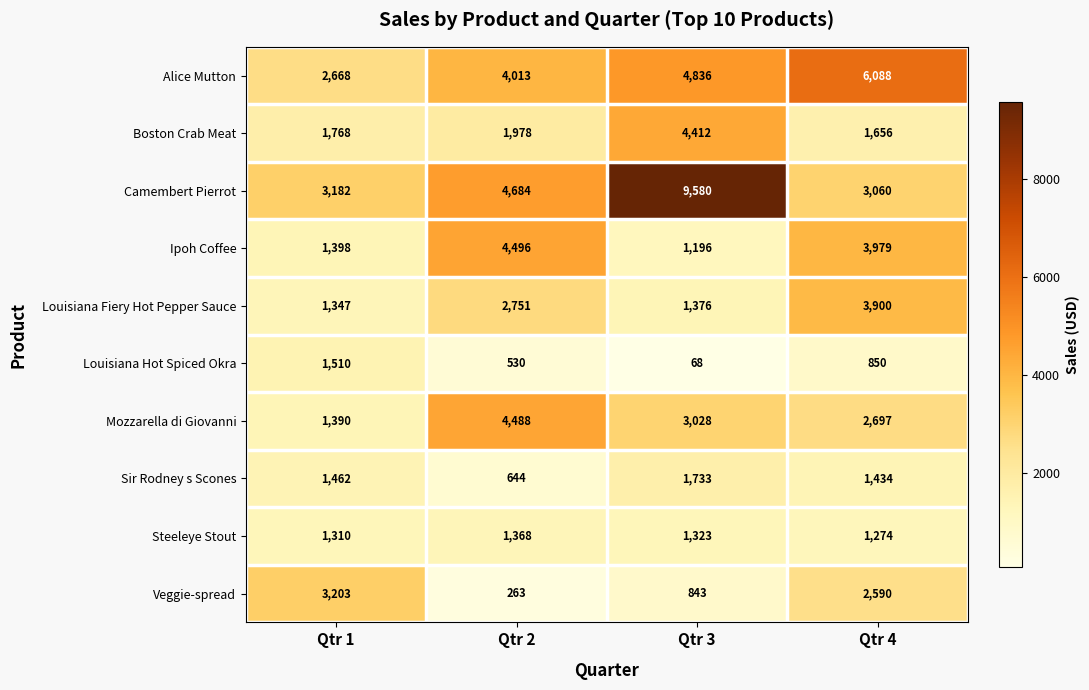

What is the average value of the Steeleye Stout series?

1319